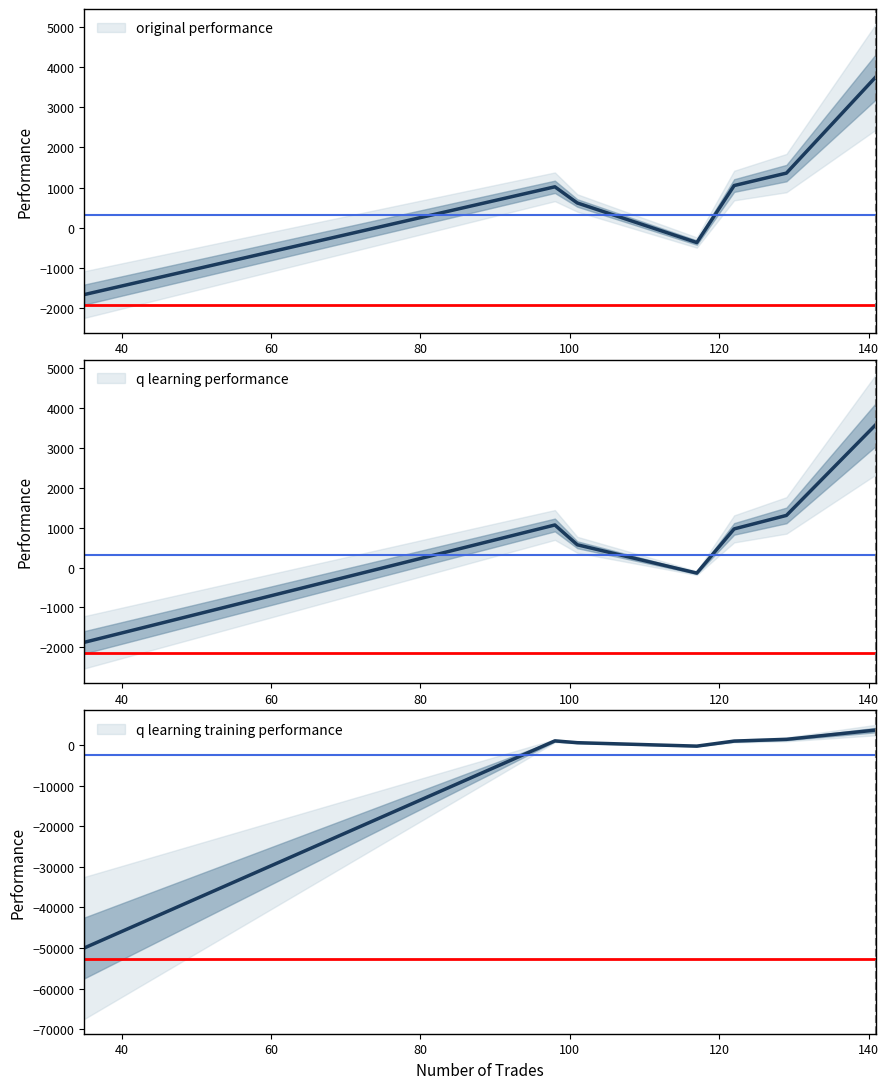

Reading right to left, transcribe all the data shown in this chart.

original performance: 3756.9	1359.7	1050.4	-365.4	617.5	1019.2	-1658.5
q learning performance: 3588.2	1306.8	968.8	-138.1	571.0	1067.3	-1873.0
q learning training performance: 3690.5	1397.4	968.8	-275.4	571.0	1019.2	-50000.0